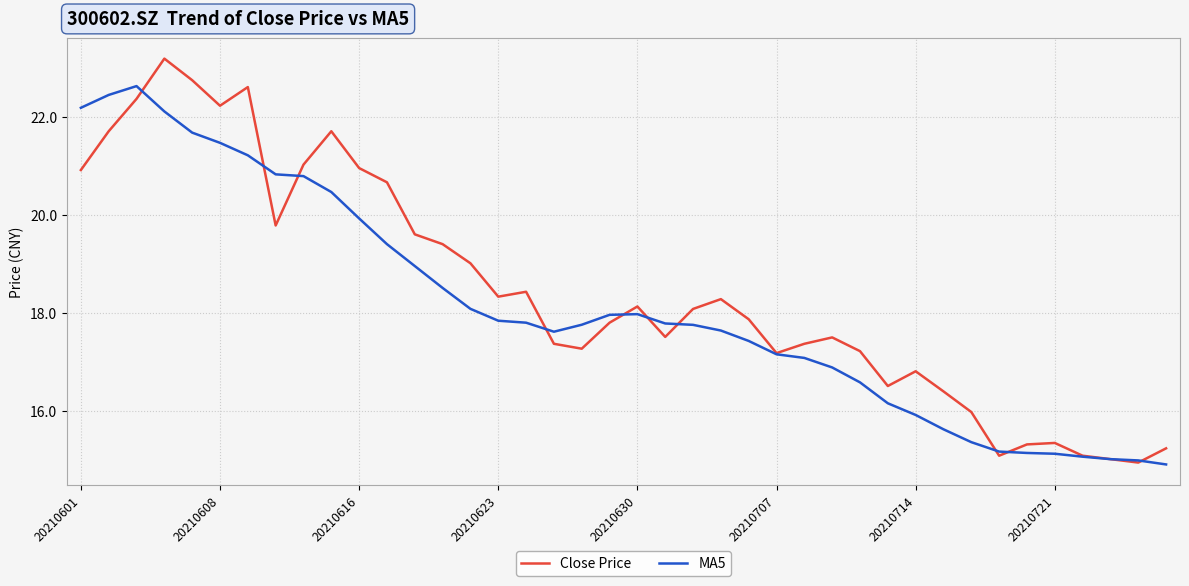

Rank the series by their average value, from lowest to highest.

MA5, Close Price